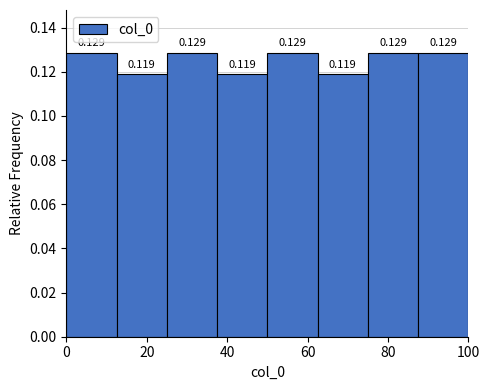

Reading left to right, list every bar in this chart as the range it spans on the x-axis followed by its height. The bar edges are not printed on the chart, so give them approximately, as read against the axis.

0.0 to 12.5: 0.129
12.5 to 25.0: 0.119
25.0 to 37.5: 0.129
37.5 to 50.0: 0.119
50.0 to 62.5: 0.129
62.5 to 75.0: 0.119
75.0 to 87.5: 0.129
87.5 to 100.0: 0.129